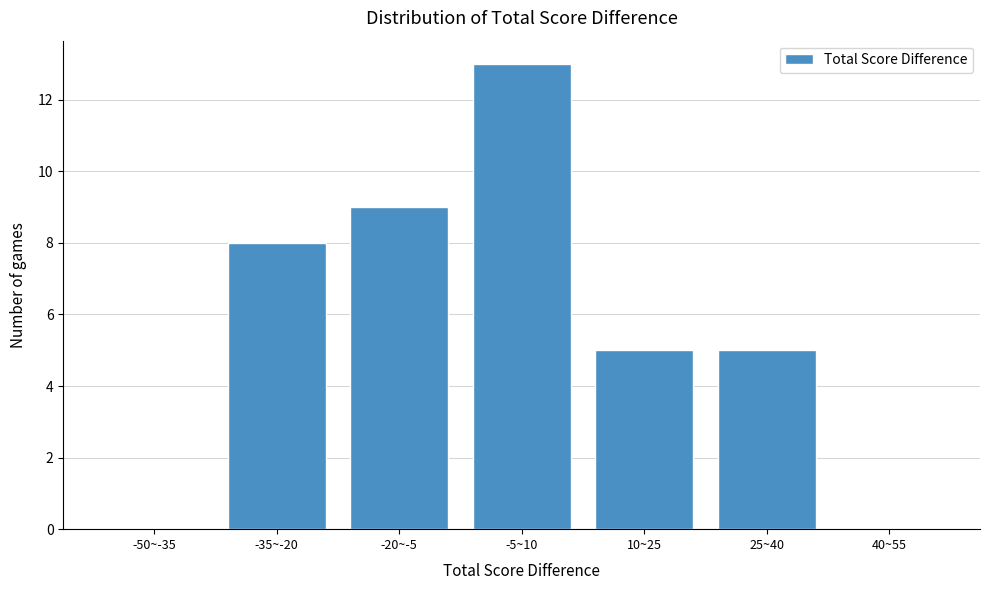

Reading left to right, extract all data points from this chart.

-50~-35=0	-35~-20=8	-20~-5=9	-5~10=13	10~25=5	25~40=5	40~55=0